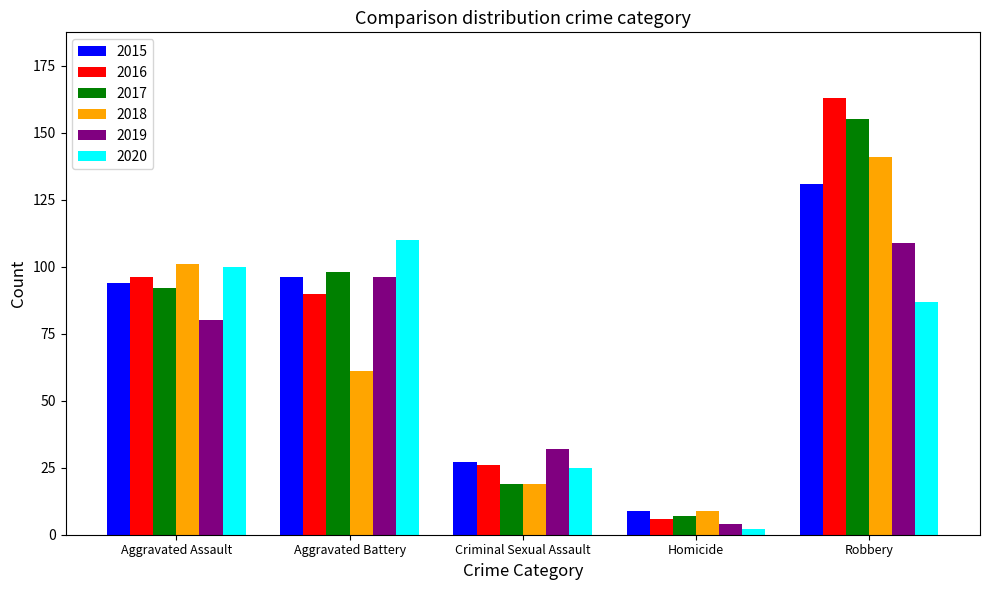

Which series has the widest spread of values?

2016